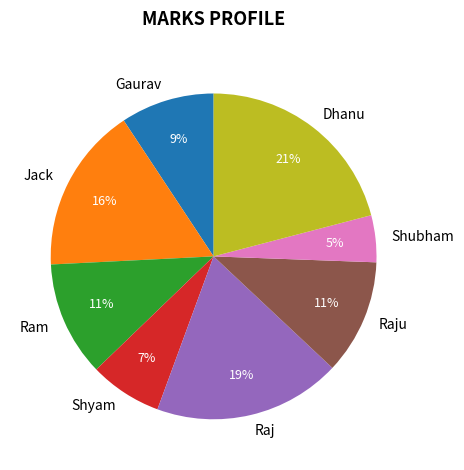

How many segments does this pie chart have?

8